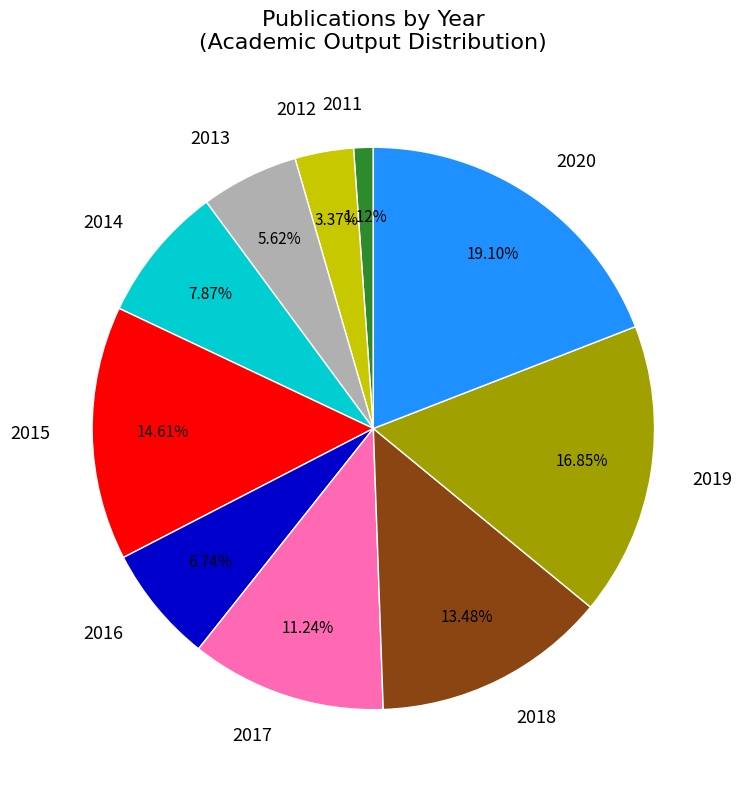

How many slices are in this pie chart?

10